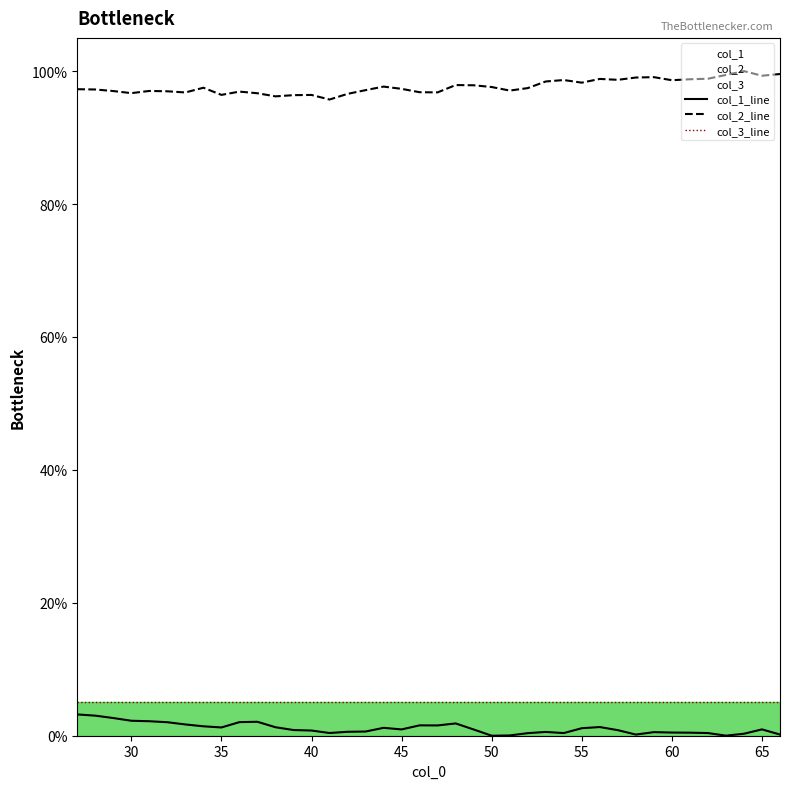

What is the minimum value for col_2_line?

95.7